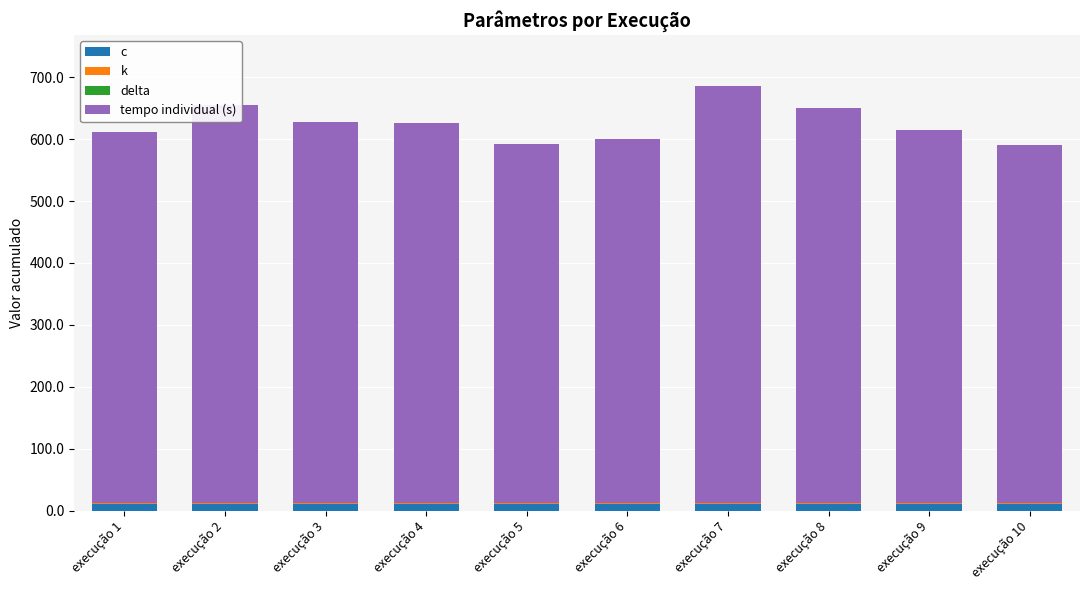

Which series has the largest total across all categories?

tempo individual (s)